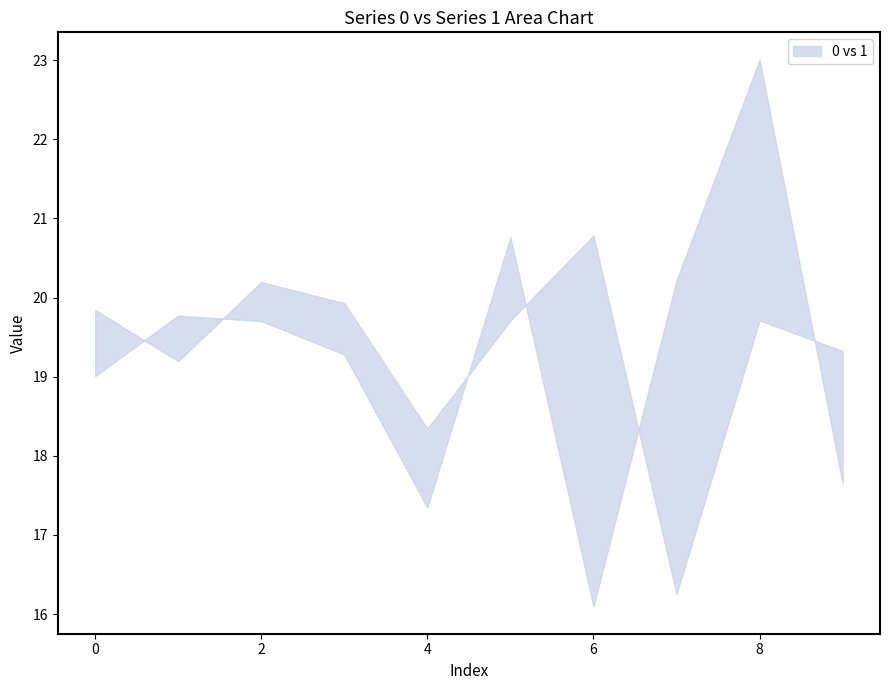

Reading left to right, what are all the values shown in this chart?

0: 19.8	19.2	20.2	19.9	18.3	19.7	20.8	16.3	19.7	19.3
1: 19.0	19.8	19.7	19.3	17.3	20.8	16.1	20.2	23.0	17.7